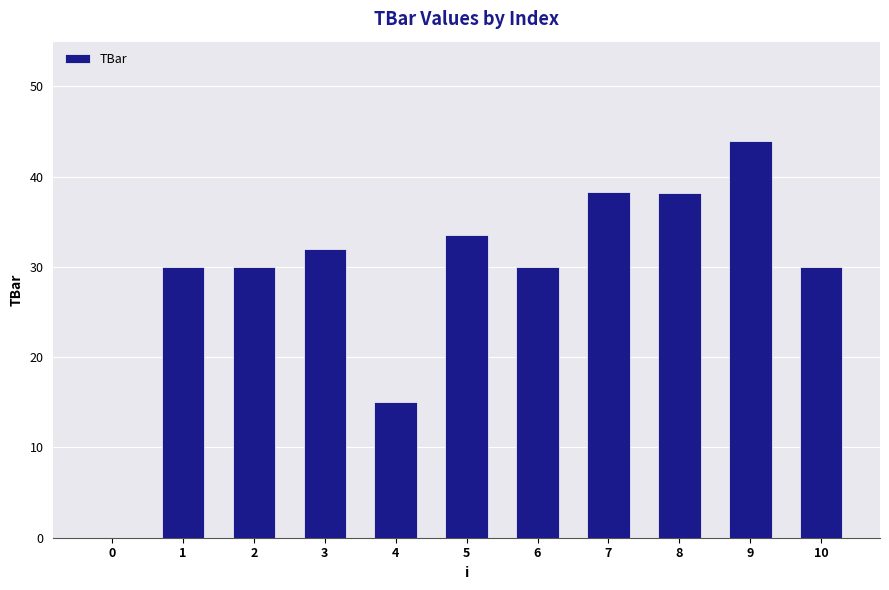

What is the sum of all values?

321.0